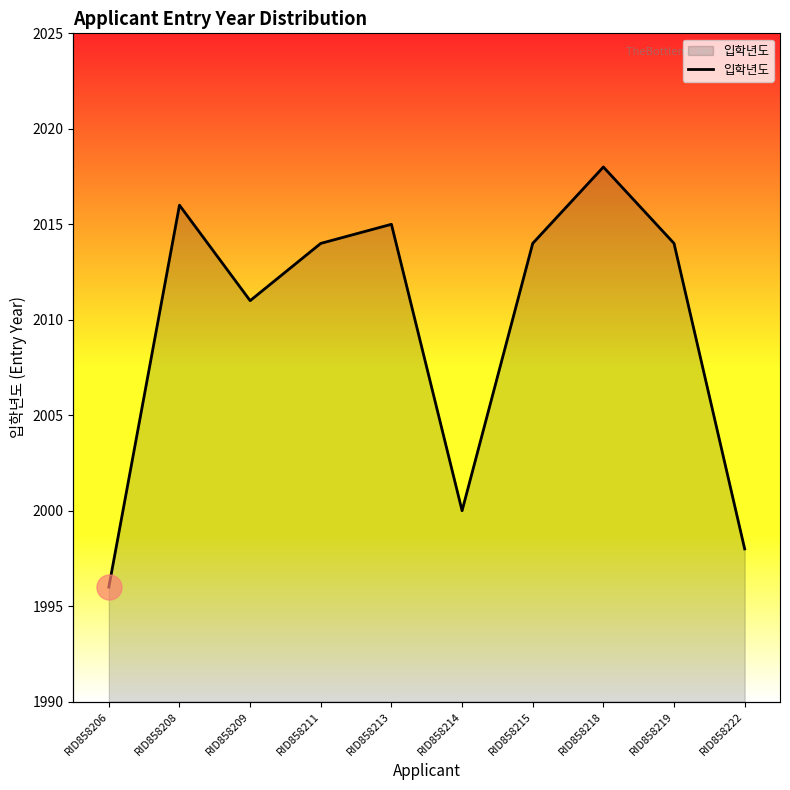

Read the value at RID858213.

2015